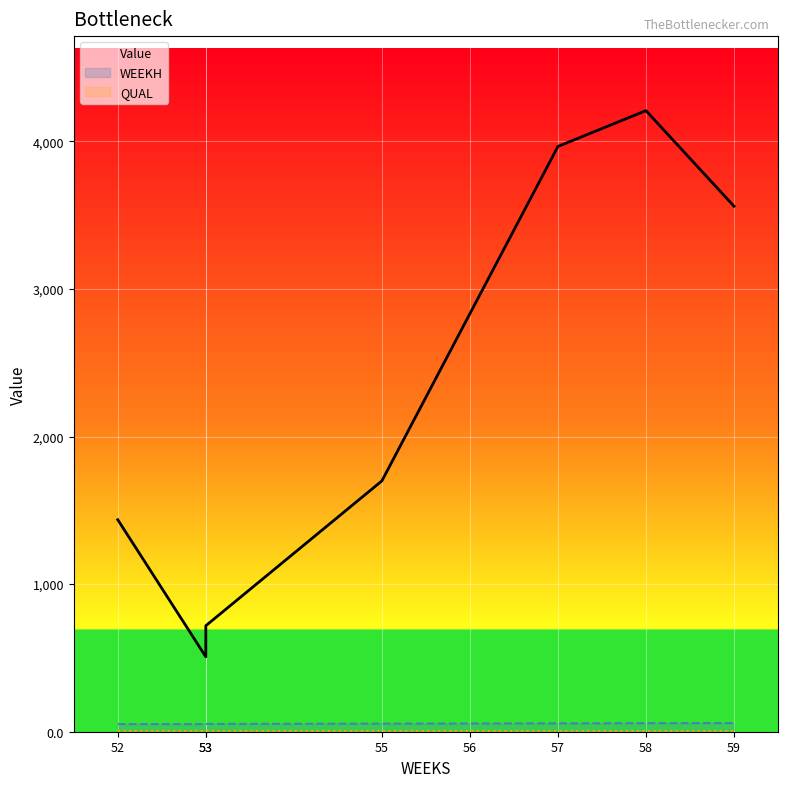

Reading left to right, transcribe all the data shown in this chart.

Value: 52=1436.3	53=507.7	53=718.1	55=1699.4	56=2832.4	57=3965.3	58=4208.1	59=3560.7
WEEKH: 52=52.0	53=52.0	53=53.0	55=55.0	56=56.0	57=57.0	58=58.0	59=59.0